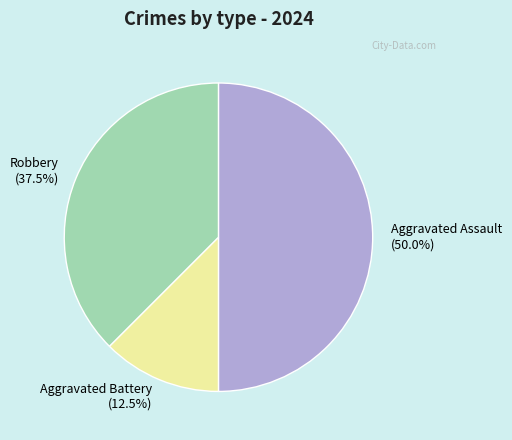

What percentage do Robbery and Aggravated Assault together represent?

87.5%